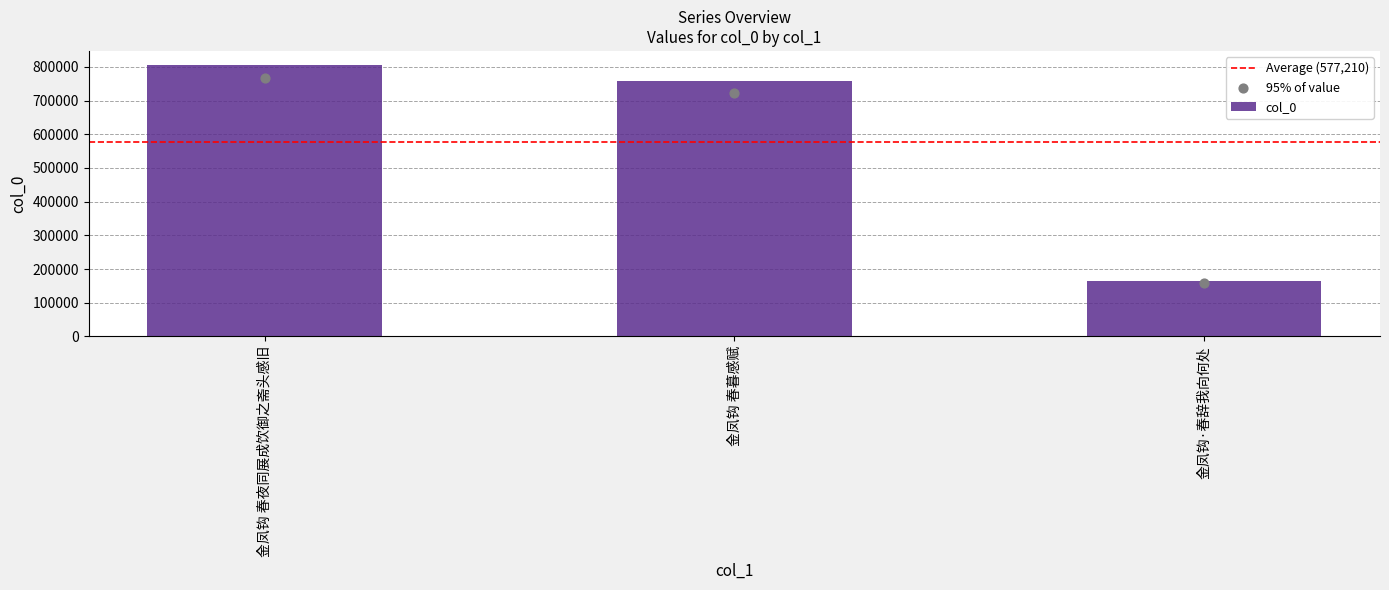

What is the change in value from 金凤钩 春暮感赋 to 金凤钩·春辞我向何处?

-593452